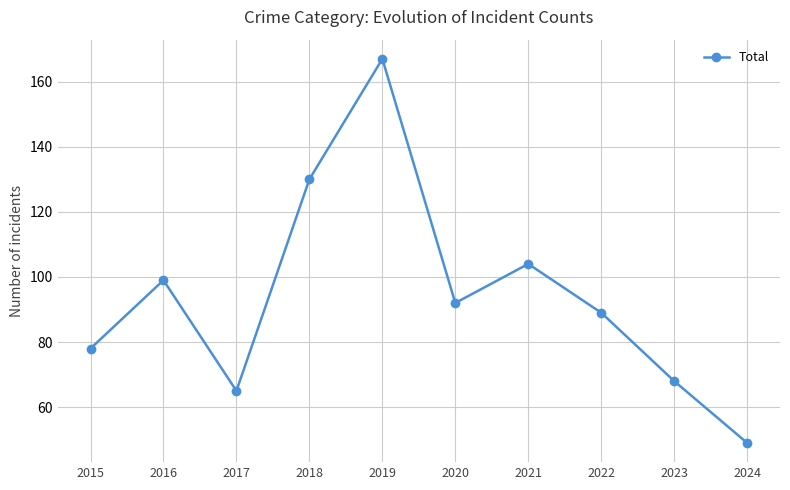

What is the value of the 7th point from the left?

104